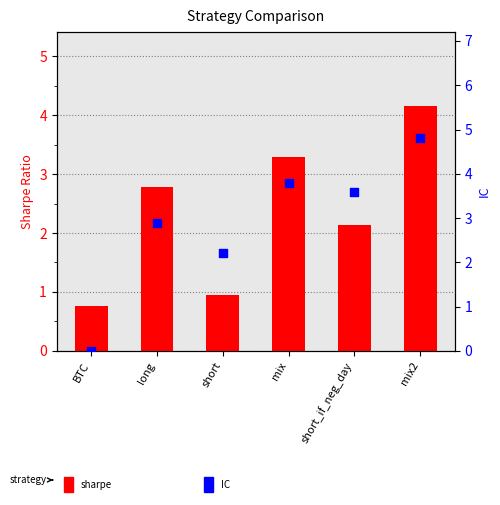

Which series has the largest total across all categories?

IC